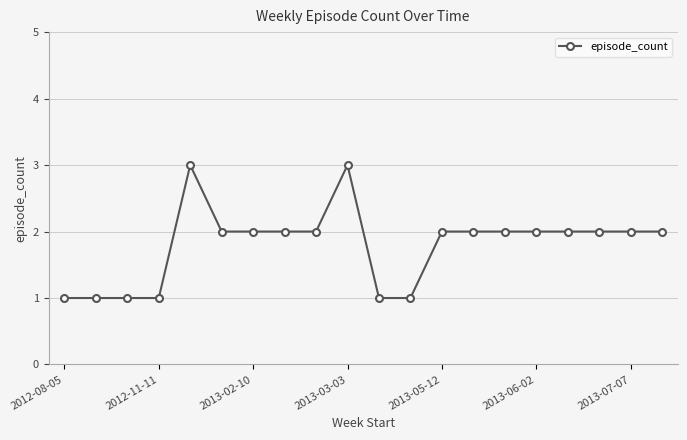

What is the sum of all values?

36